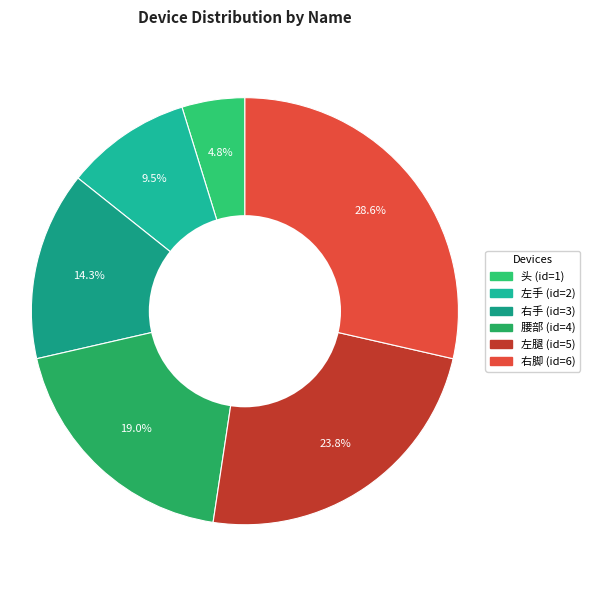

Is it true that 右手 is 1% of the pie?

False